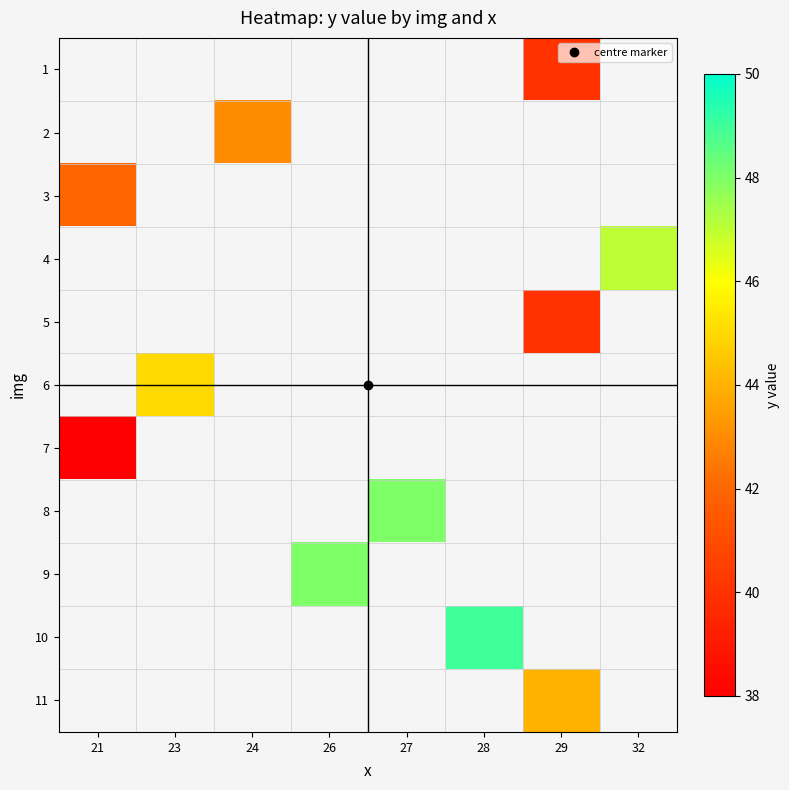

Count the number of data series in this chart.

11